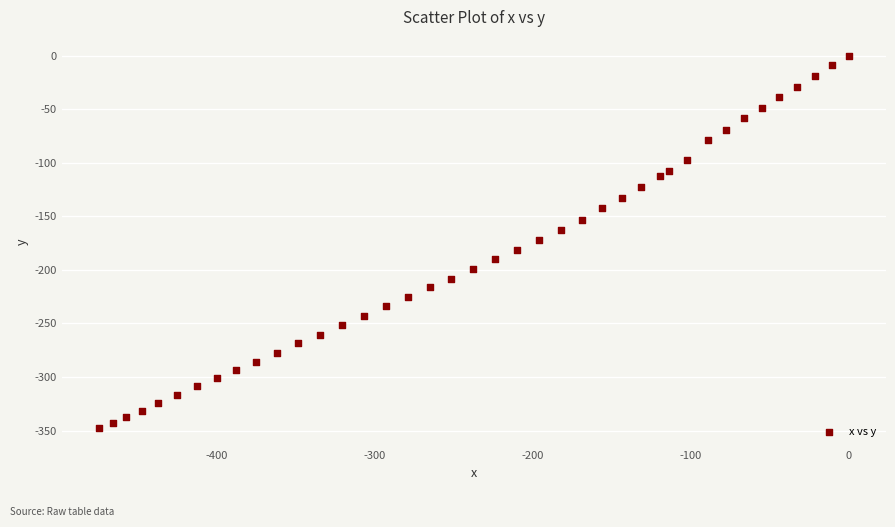

What is the range of Y values (max minus min)?

347.5